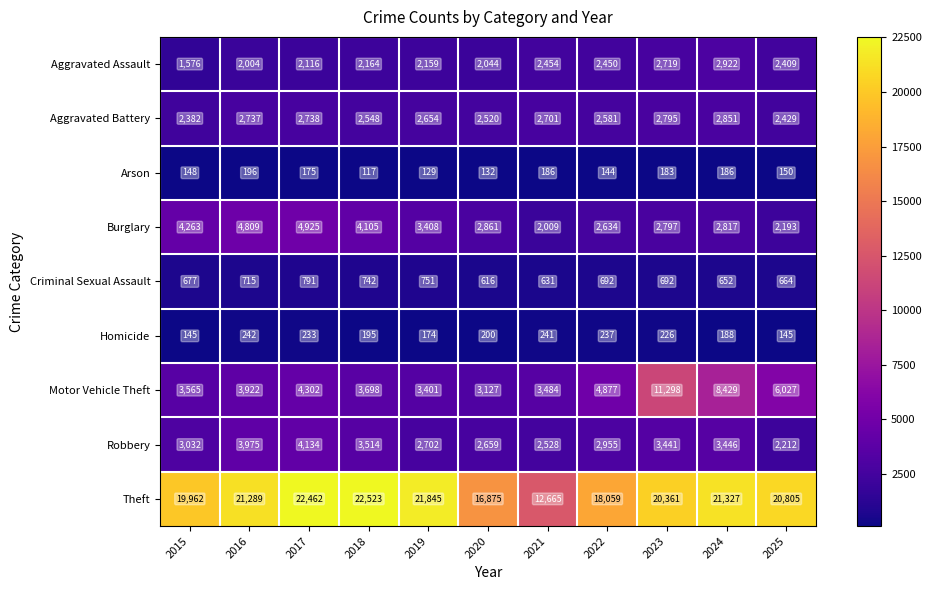

Which series has the widest spread of values?

Theft